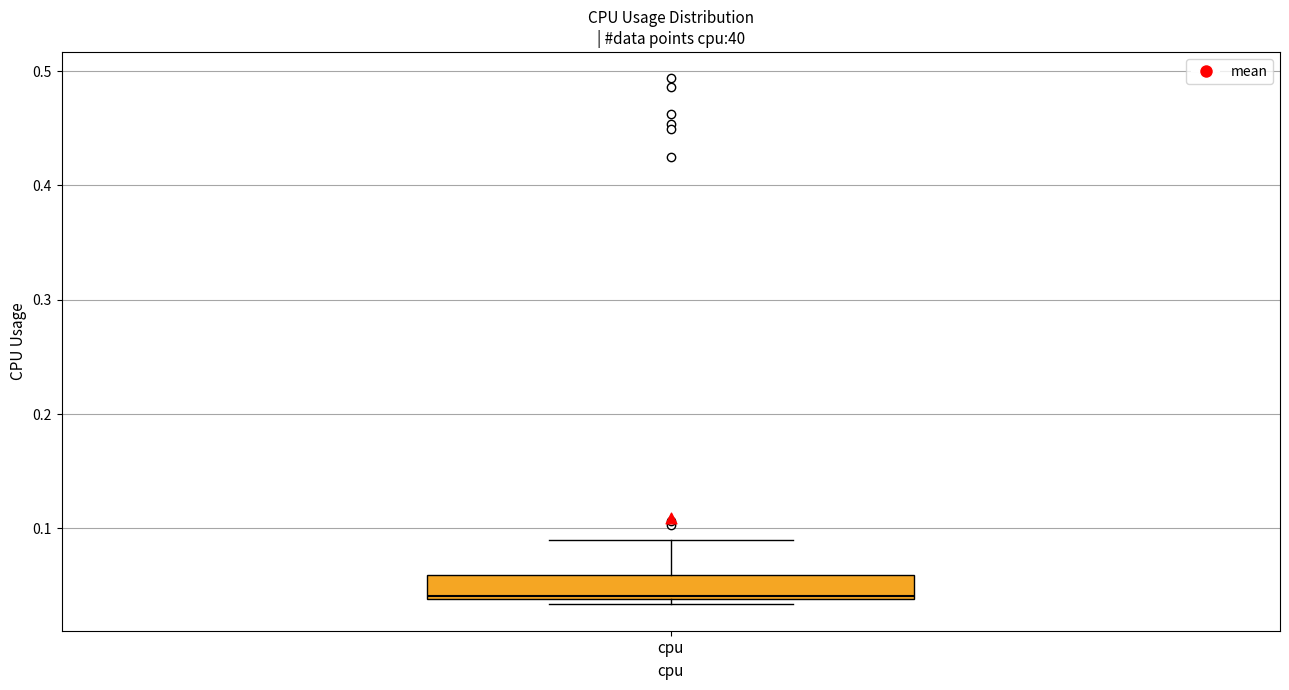

Where is the lower edge of the box for cpu on the y-axis? The values are not printed on the chart, so give them approximately, as read against the axis.

0.04